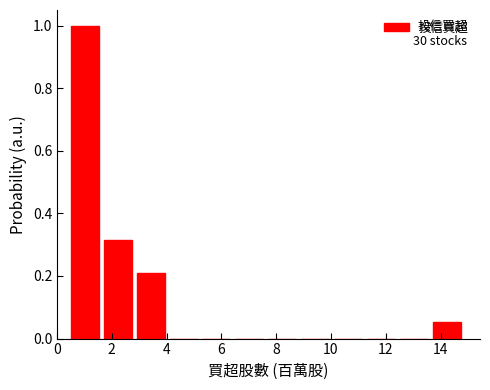

Which range on the x-axis has the tallest bar?

0.4 to 1.6